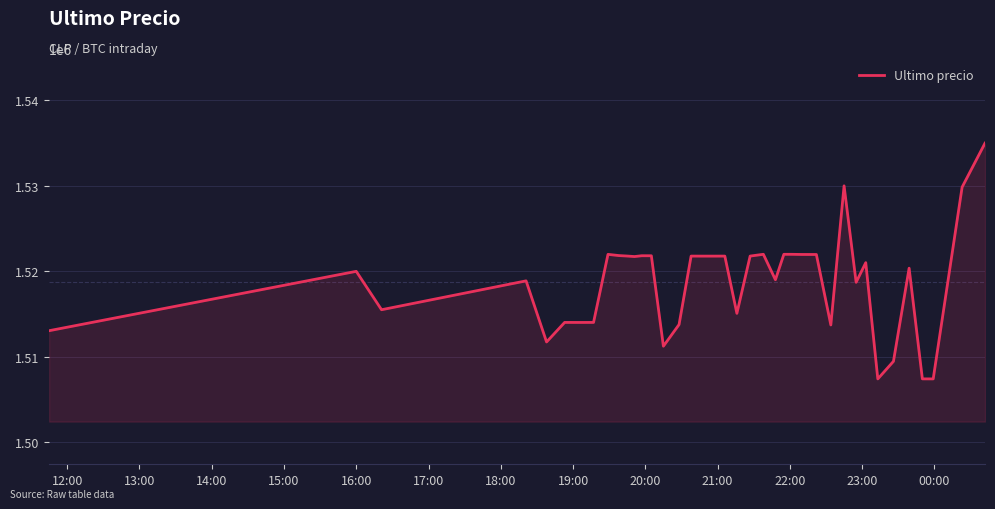

What is the minimum value shown in the chart?

1507383.0